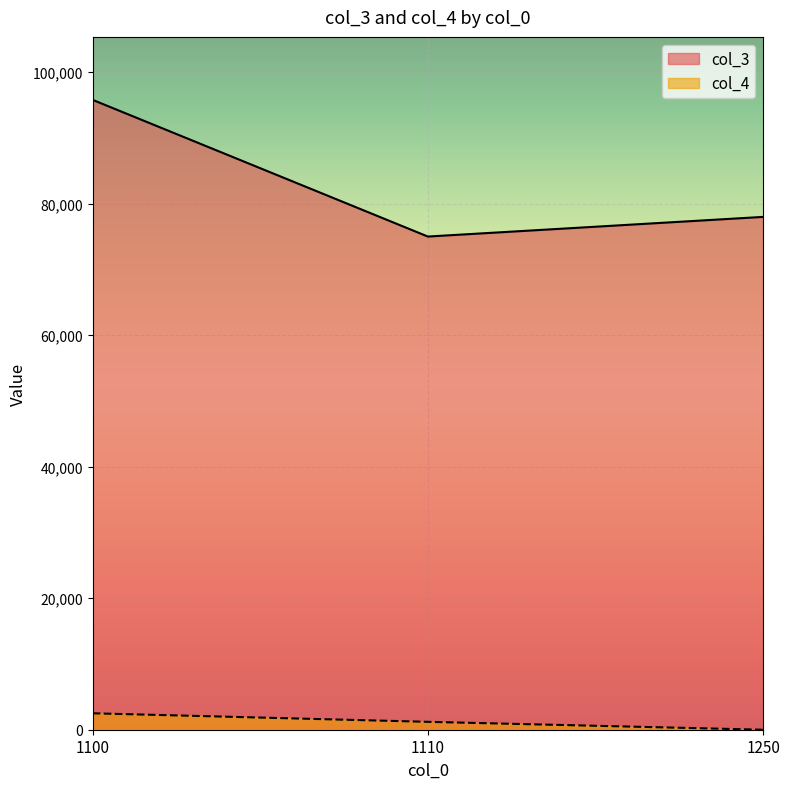

What is the difference between the maximum and minimum values in the col_4 series?

2500